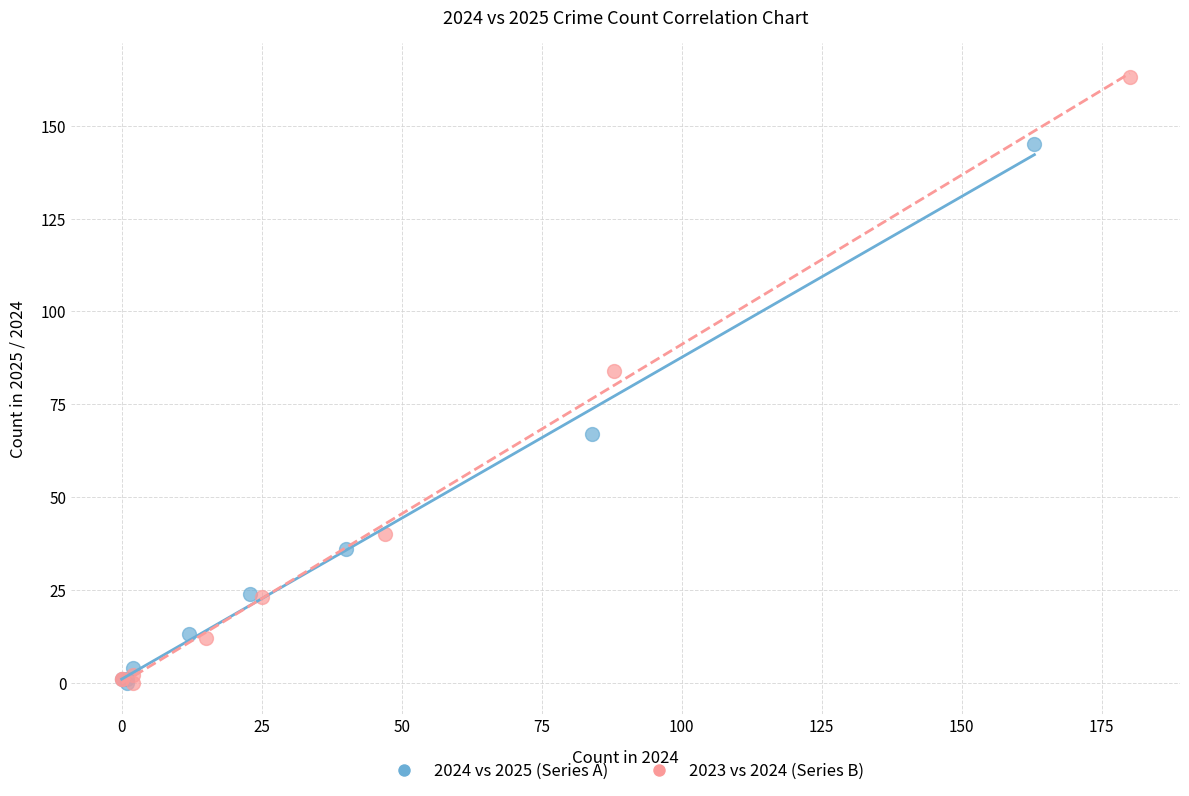

Which series reaches the maximum Y coordinate?

2023 vs 2024 (Series B)